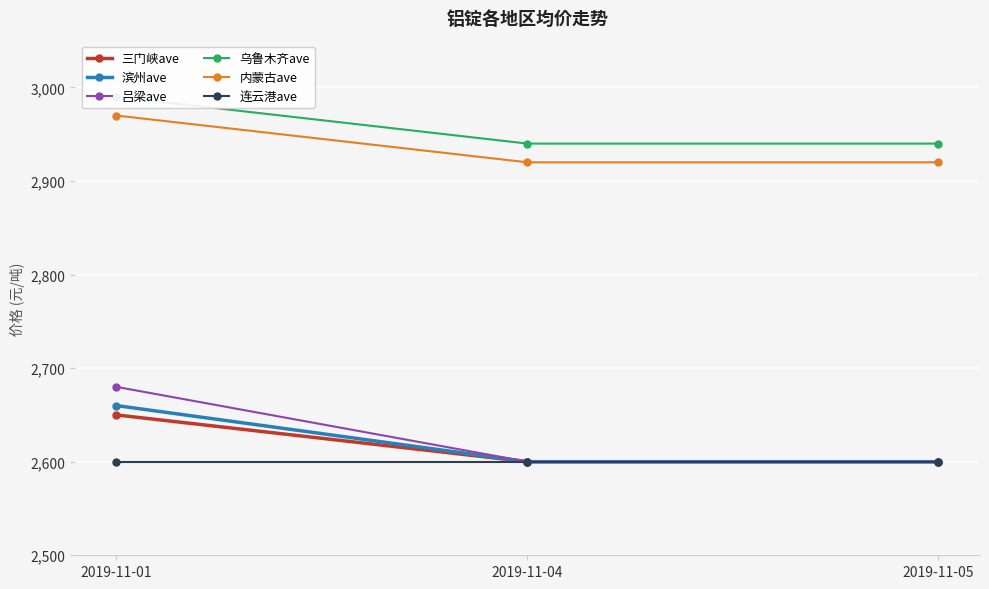

Which series has the widest spread of values?

吕梁ave